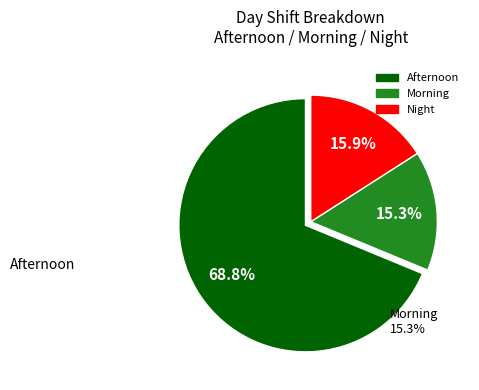

To the nearest percent, what is the difference between the Night and Afternoon slice percentages?

53%